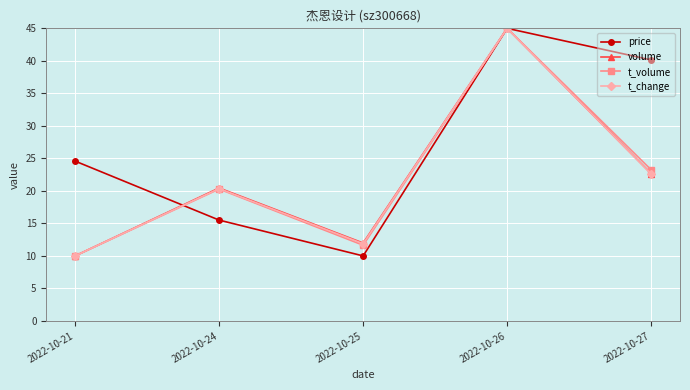

How many data points in volume are above 20?

3